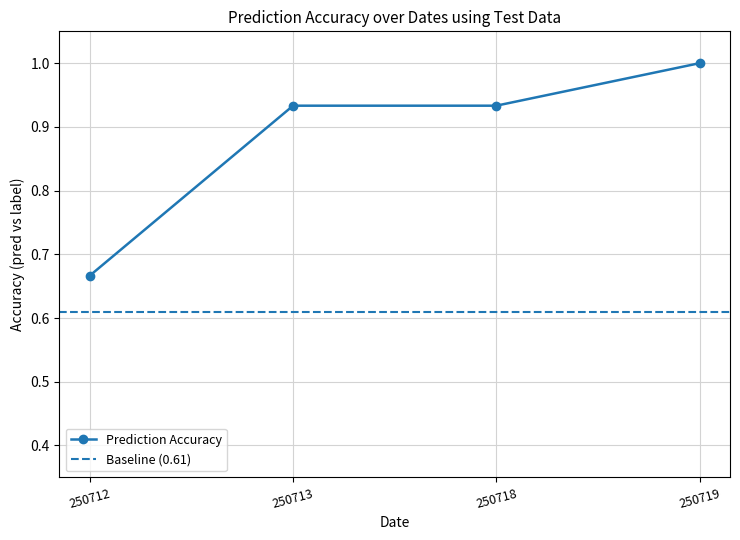

The Prediction Accuracy series shows 0.5 at 250719. True or false?

False